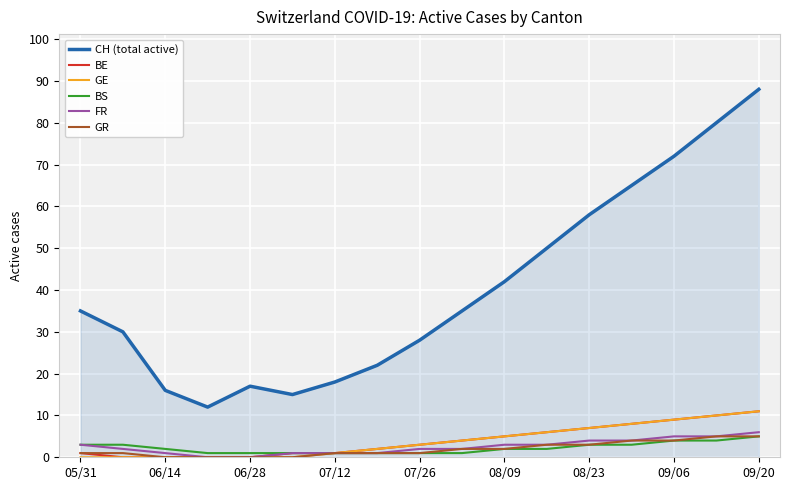

Does the chart display data point markers on the line(s)?

No